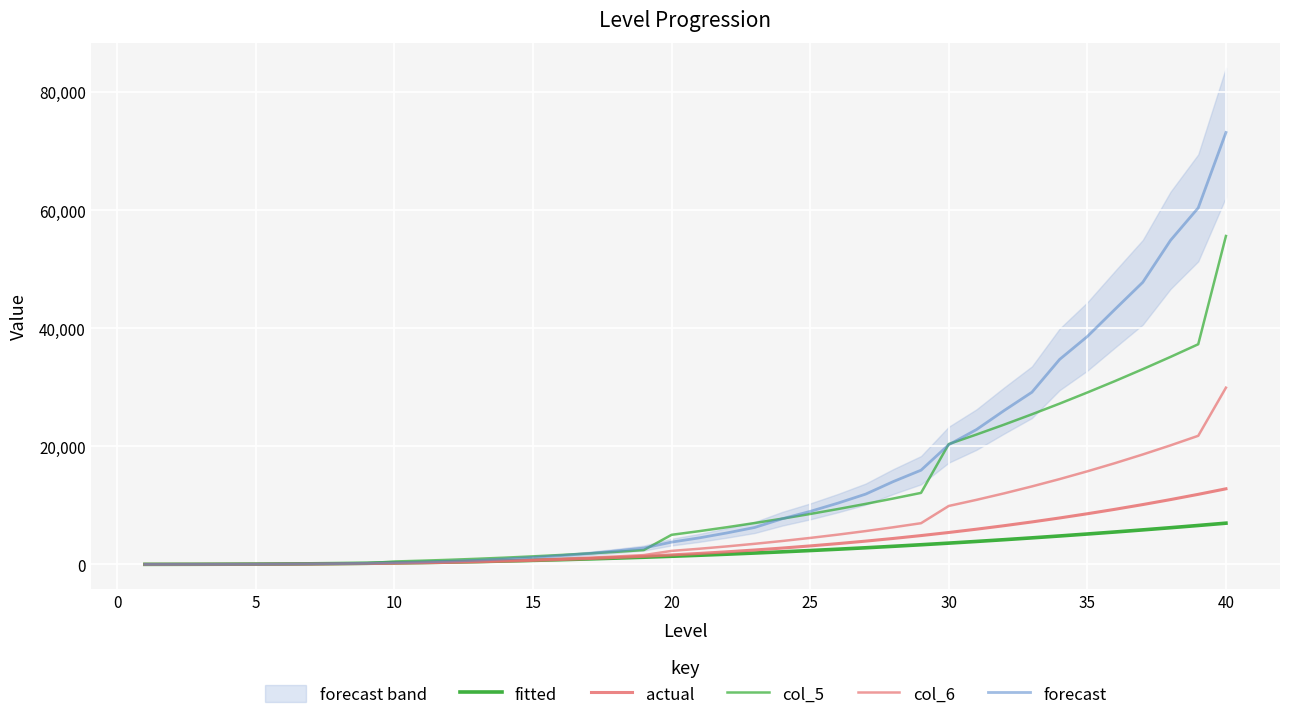

Reading left to right, extract all data points from this chart.

fitted: 11	18	25	35	47	70	101	141	189	247	314	390	477	573	681	798	926	1065	1215	1377	1548	1731	1926	2131	2348	2576	2816	3067	3329	3604	3890	4187	4496	4816	5149	5492	5848	6215	6594	6985
actual: 6	10	15	22	31	49	74	108	151	206	272	351	445	554	681	825	988	1172	1377	1606	1858	2135	2439	2770	3131	3521	3942	4396	4883	5406	5964	6559	7193	7866	8581	9337	10136	10980	11869	12806
col_5: 11	18	25	35	47	70	101	141	189	494	628	780	954	1146	1362	1596	1852	2130	2430	5011	5633	6299	7009	7755	8544	9374	10247	11161	12114	20383	22000	23680	25427	27237	29120	31060	33074	35149	37293	55631
col_6: 6	10	15	22	31	50	75	110	154	234	311	402	511	636	783	948	1134	1344	1577	2287	2650	3051	3490	3966	4484	5042	5644	6290	6979	9899	10935	12037	13210	14452	15769	17157	18623	20164	21784	29936
forecast: 14	18	23	30	45	68	98	140	199	302	409	542	710	938	1192	1490	1844	2282	2769	3777	4494	5333	6259	7743	8978	10375	11903	14033	15957	20274	22838	26070	29167	34726	38607	43227	47790	54890	60391	73163